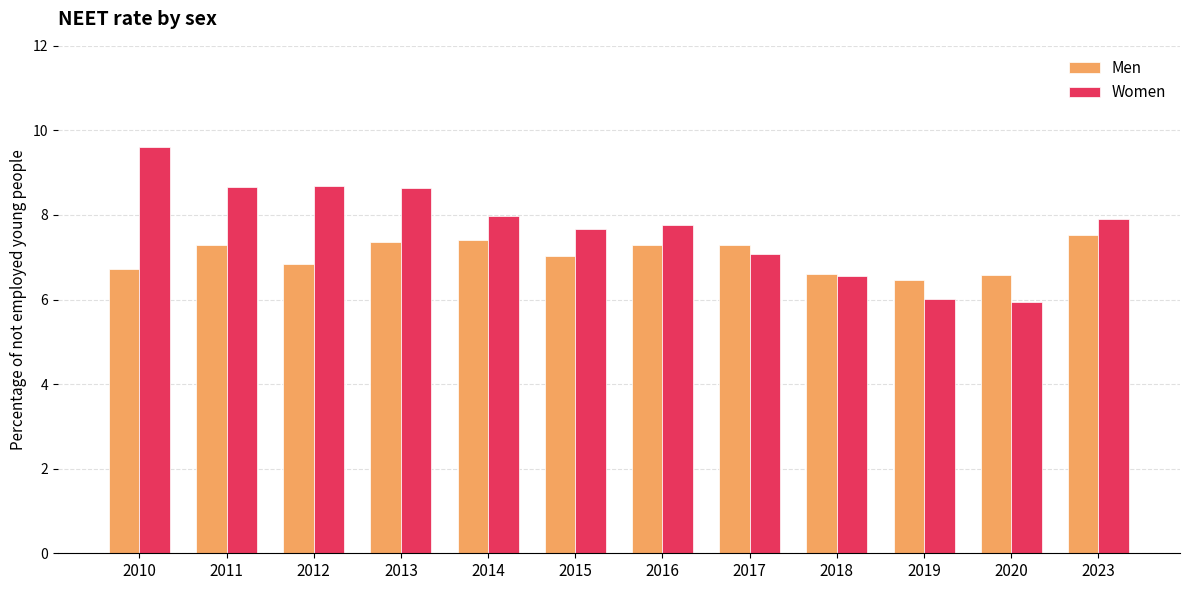

At 2015, list the series in order from largest to smallest.

Women, Men